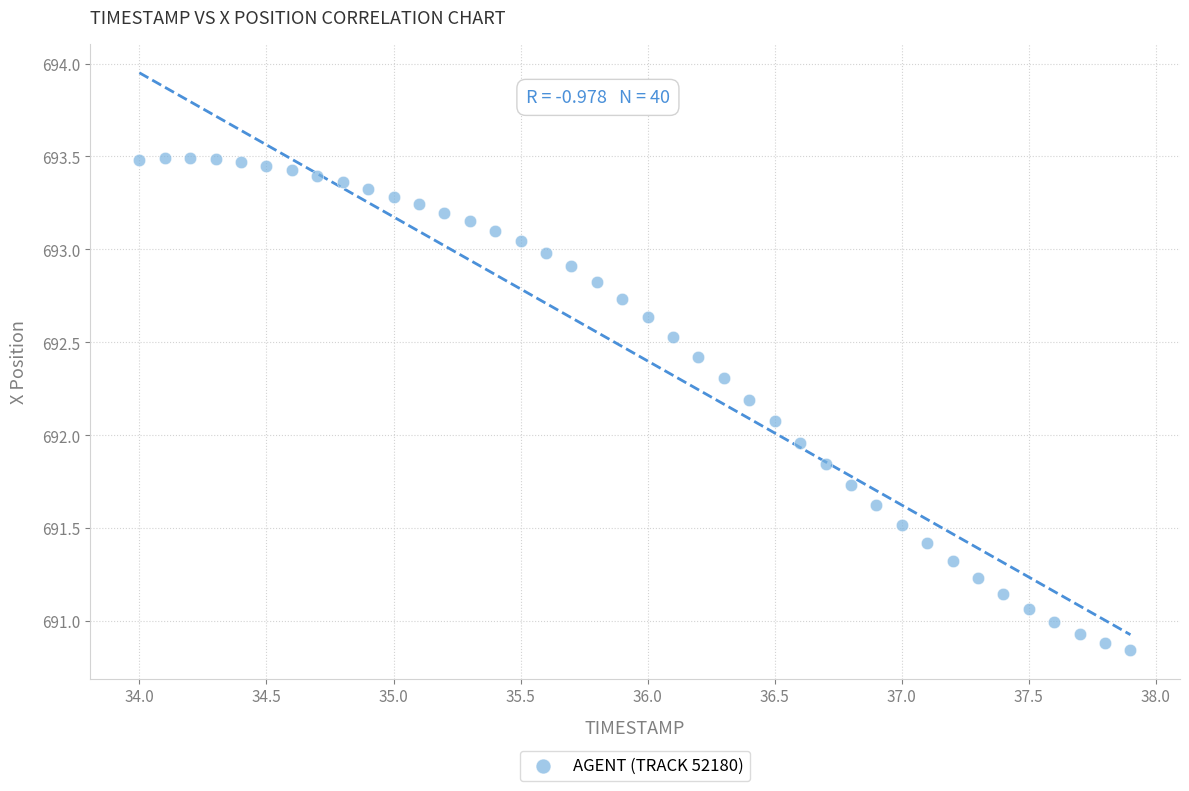

What is the range of X values (max minus min)?

3.9